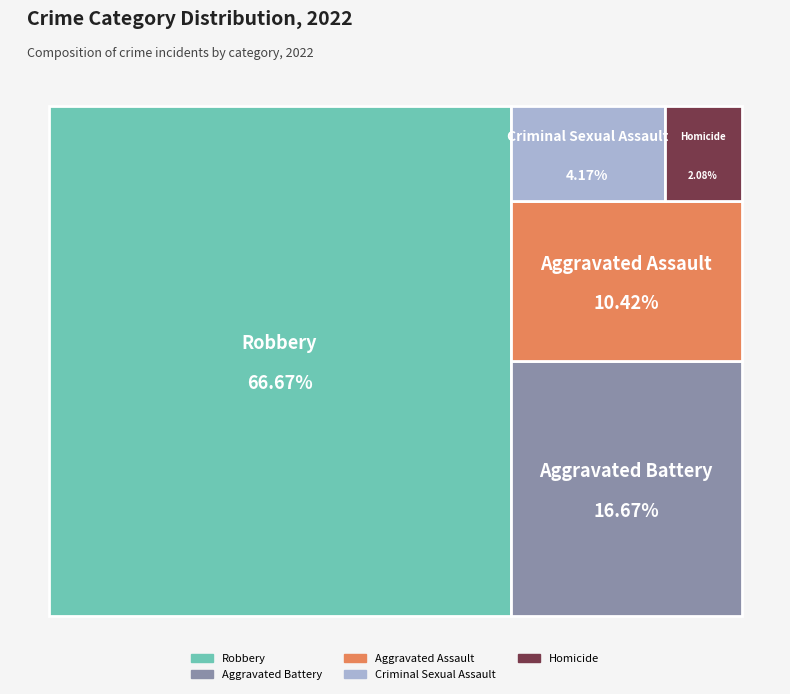

To the nearest percent, what is the difference between the Criminal Sexual Assault and Aggravated Battery slice percentages?

12%